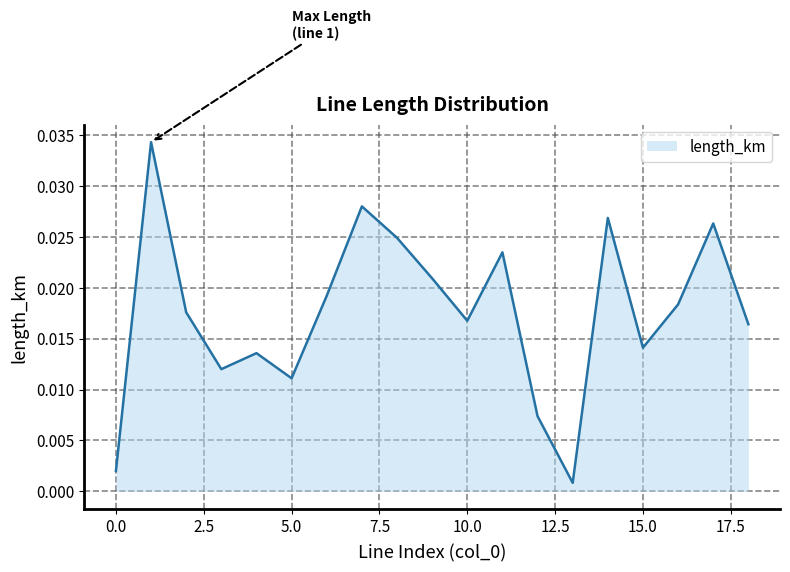

How many interior local valleys (lower than both neighbors) does the data have?

5